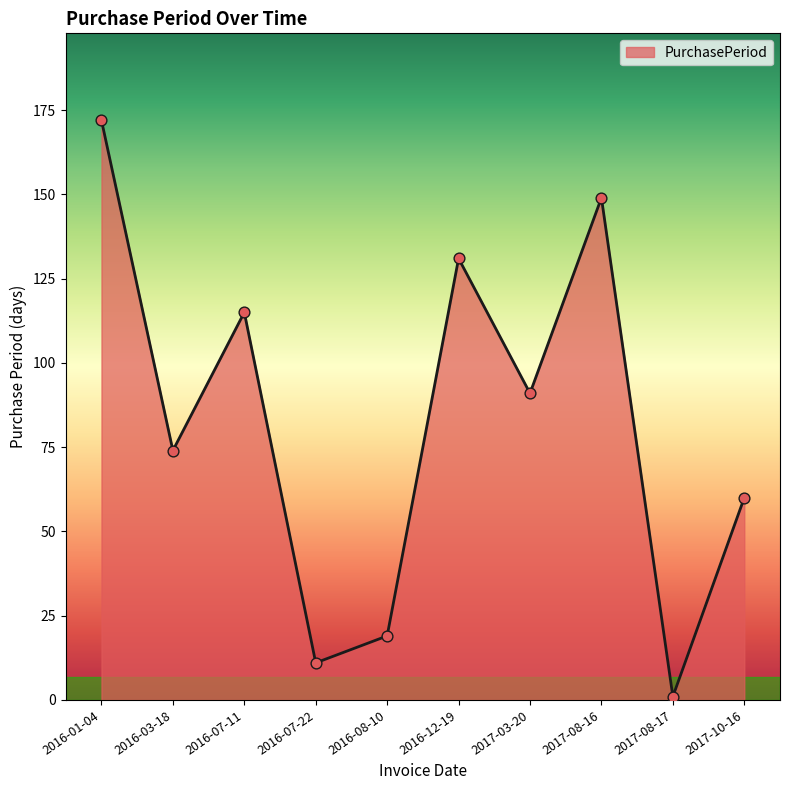

Approximately how many times larger is the value at 2017-08-16 compared to 2016-03-18?

2.0